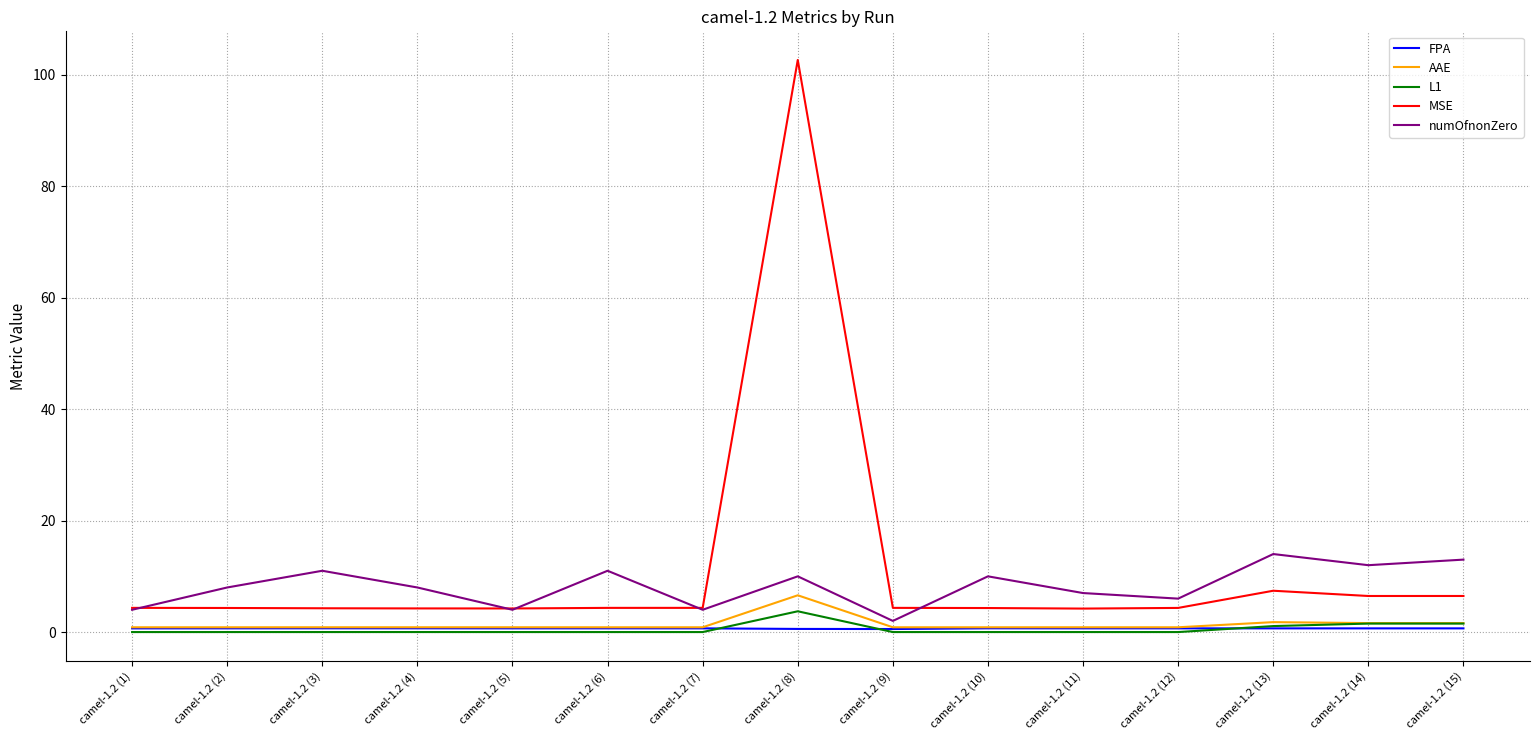

Is it true that AAE equals 0.9 at camel-1.2 (6)?

True